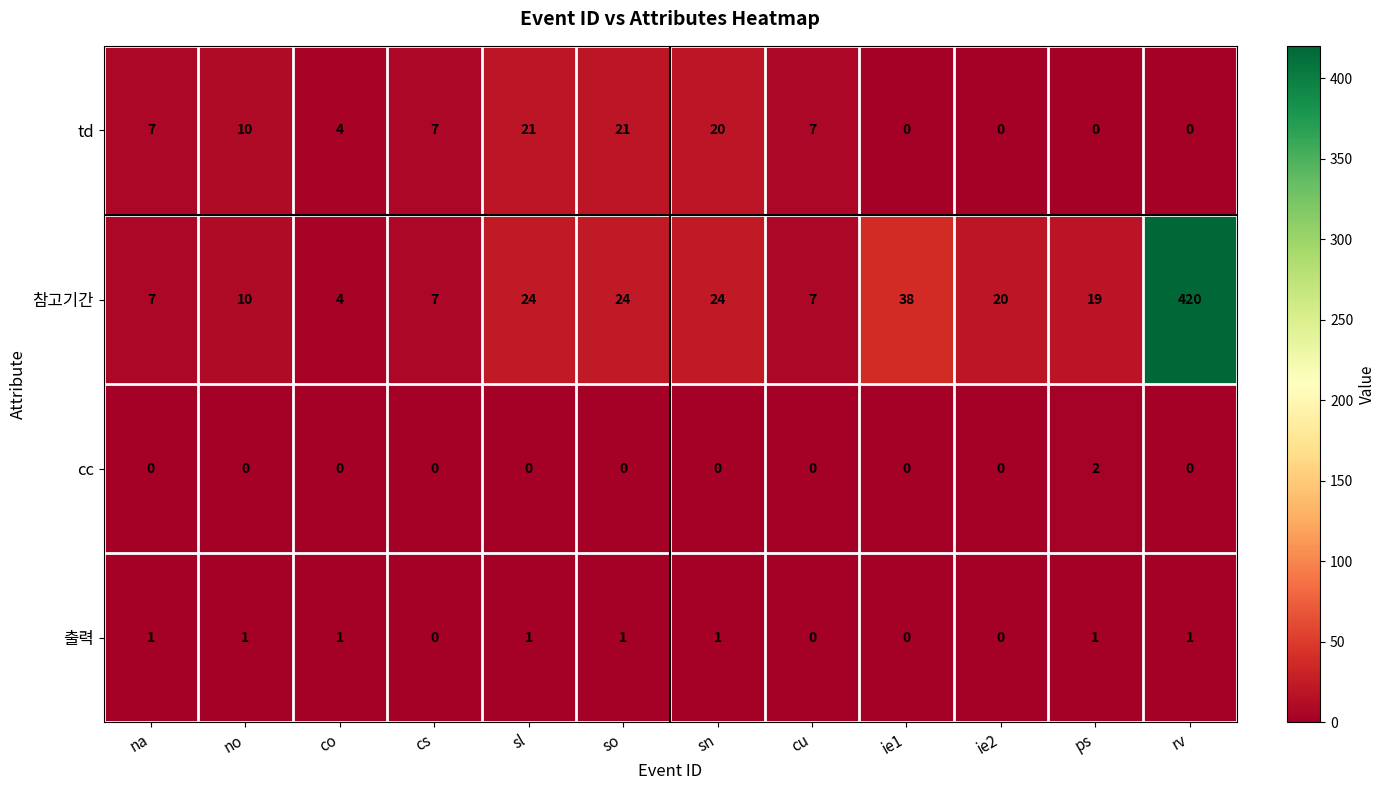

At sl, list the series in order from smallest to largest.

cc, 출력, td, 참고기간